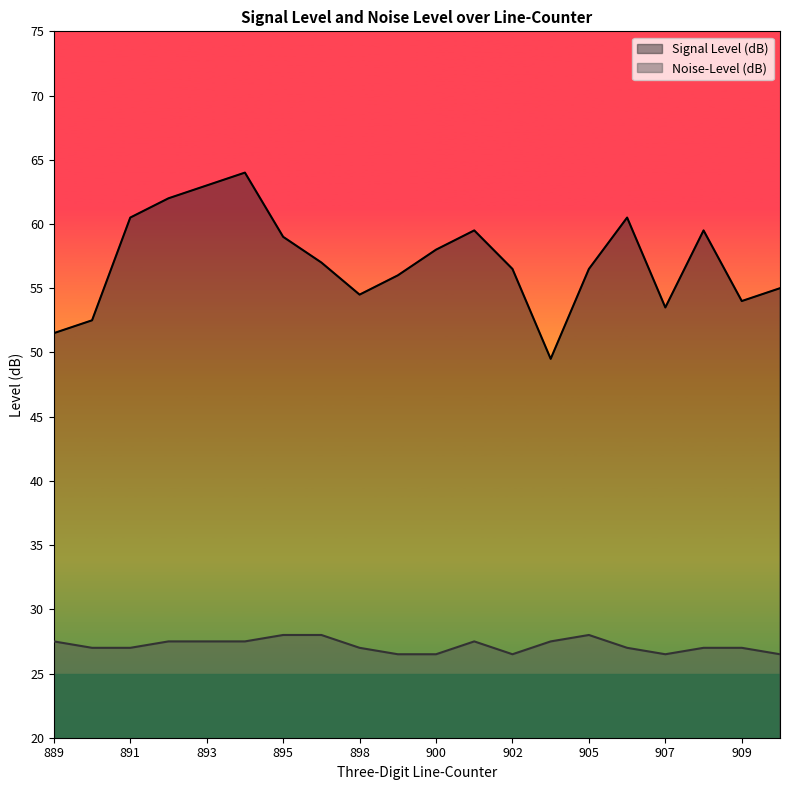

At how many categories does at least one series exceed 46?

20